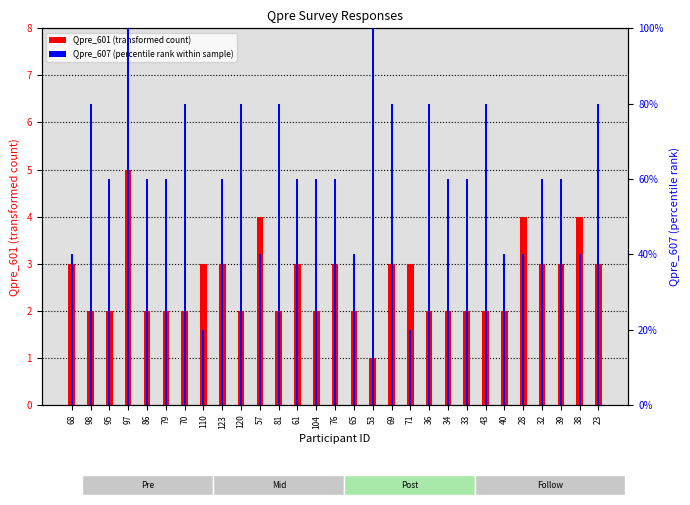

At 71, list the series in order from largest to smallest.

Qpre_607 (percentile rank within sample), Qpre_601 (transformed count)